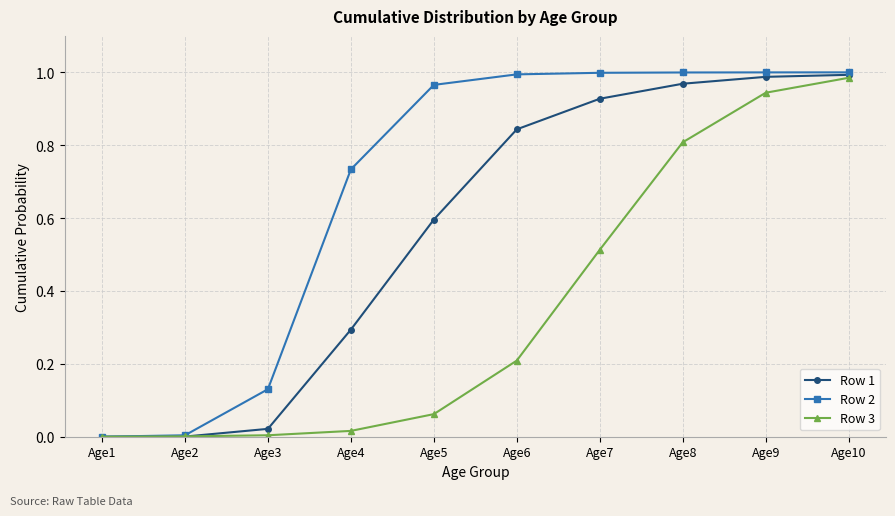

Which series has the largest total across all categories?

Row 2